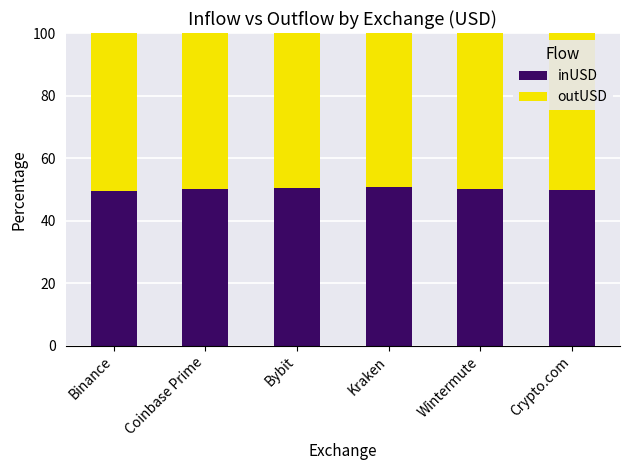

What is the minimum value for inUSD?

49.6